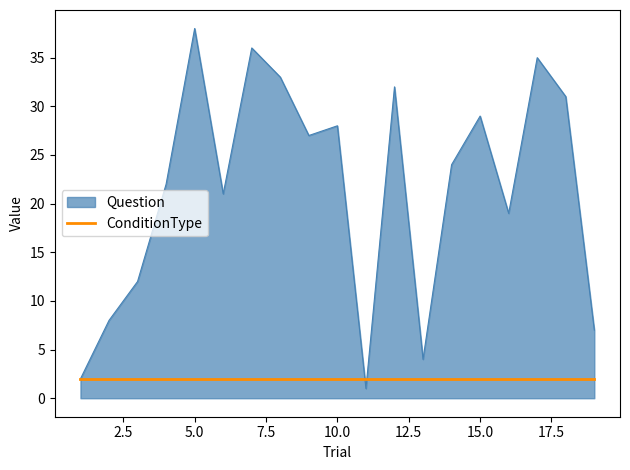

How many lines are shown in the chart?

2